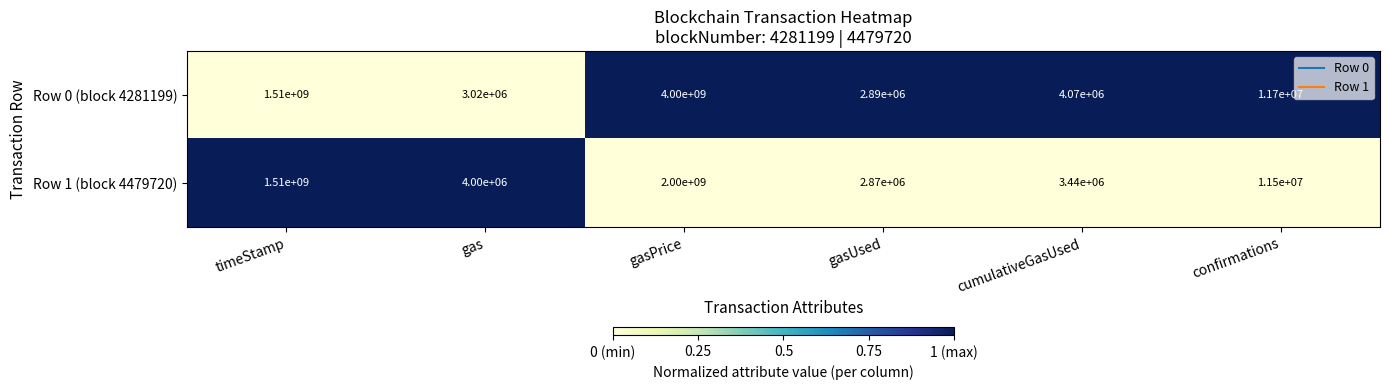

Which series has the largest total across all categories?

Row 0 (block 4281199)